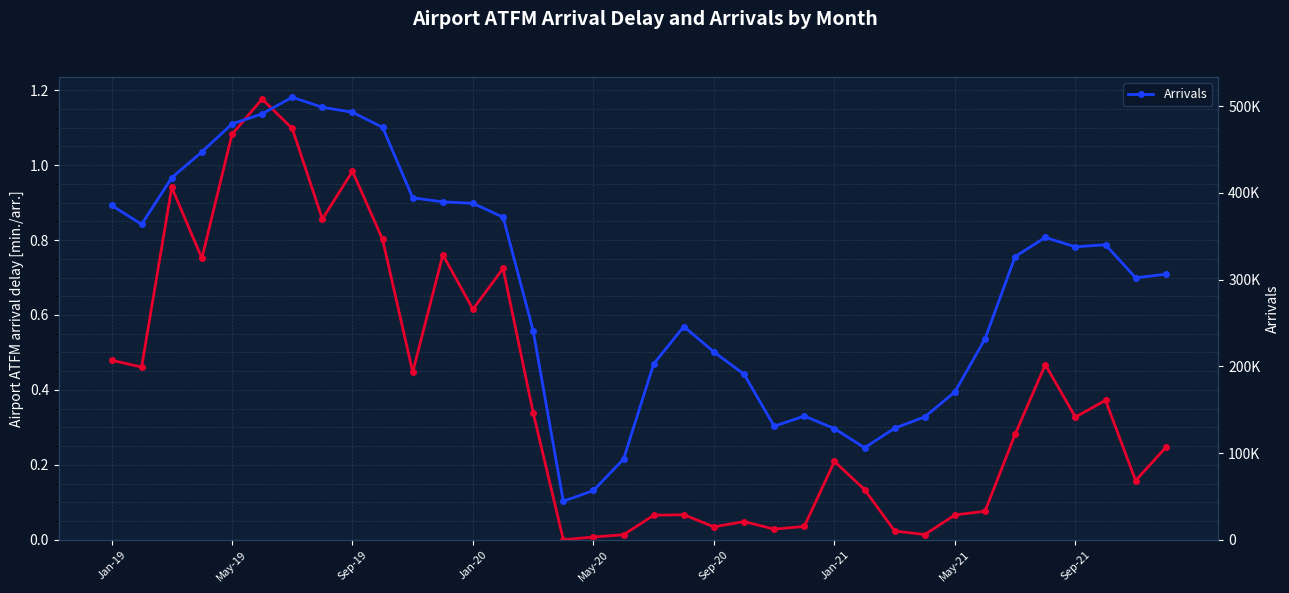

Which series has the largest total across all categories?

Arrivals